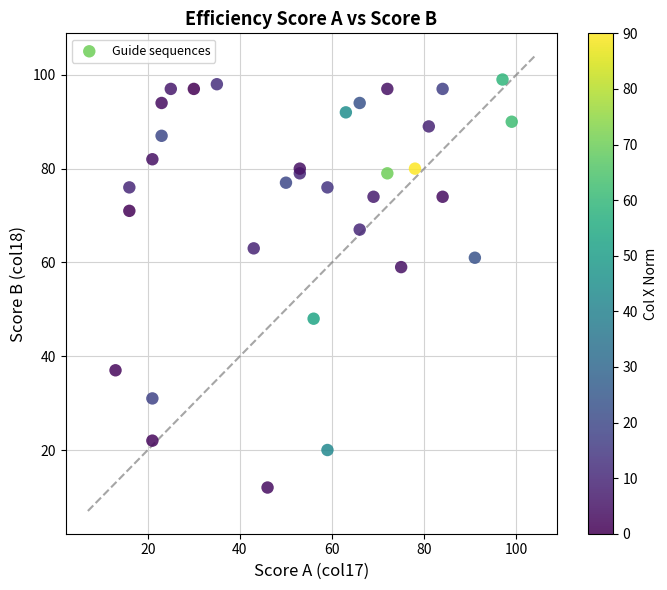

What Y value in the scatter plot is closest to 55?

59